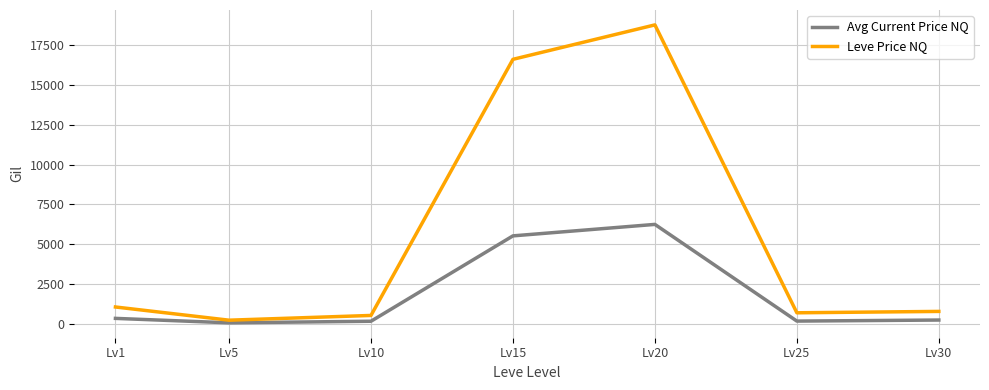

Rank the series by their average value, from lowest to highest.

Avg Current Price NQ, Leve Price NQ